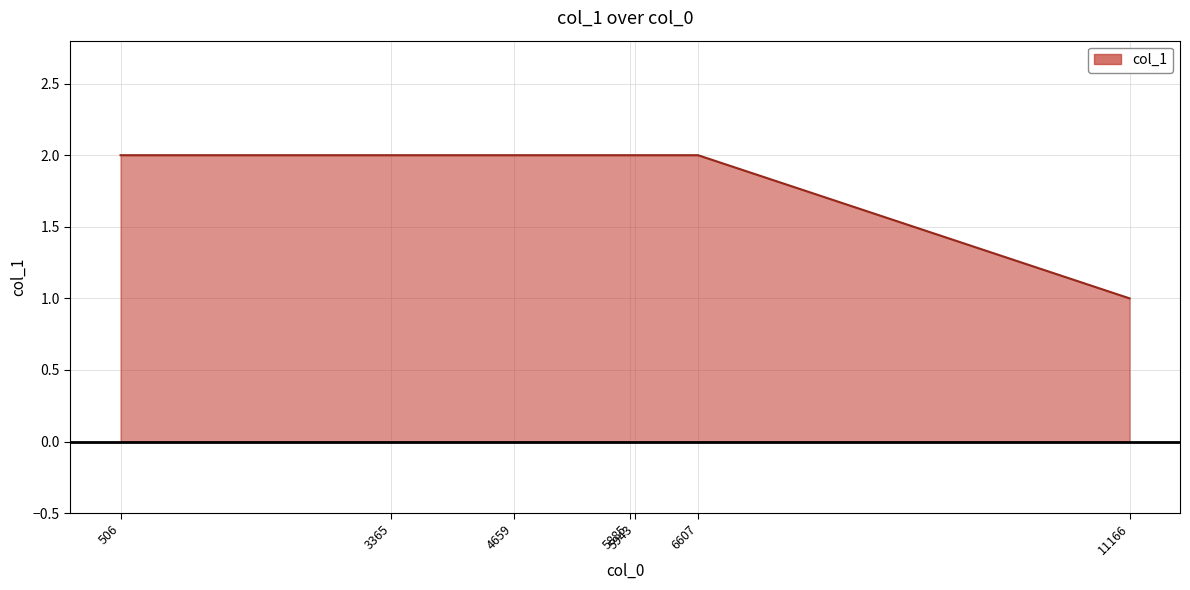

Approximately how many times larger is the value at 5943 compared to 5885?

1.0